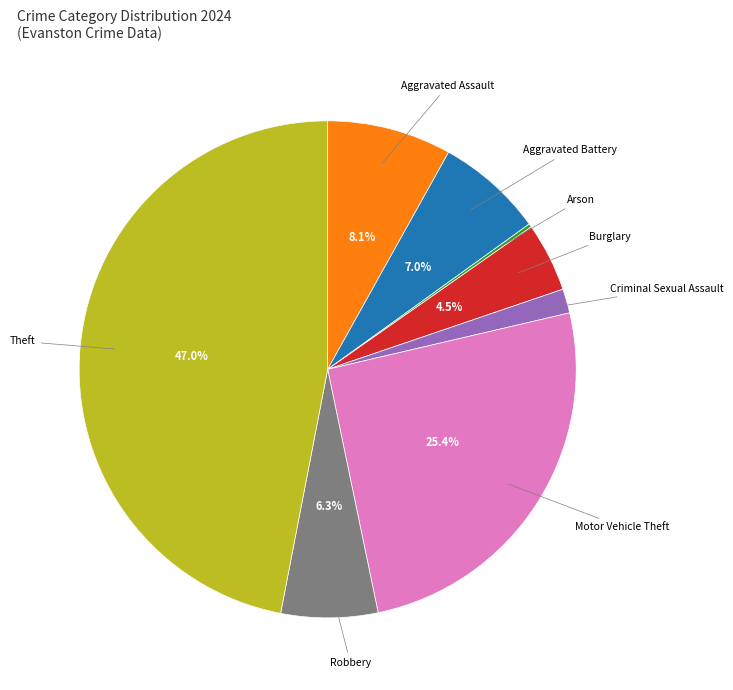

Is there a majority slice in this chart?

No